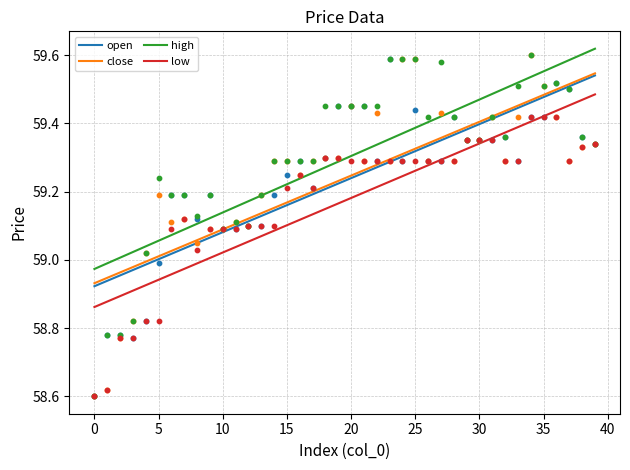

Is the value of close at 21 greater than the value of low at 33?

No